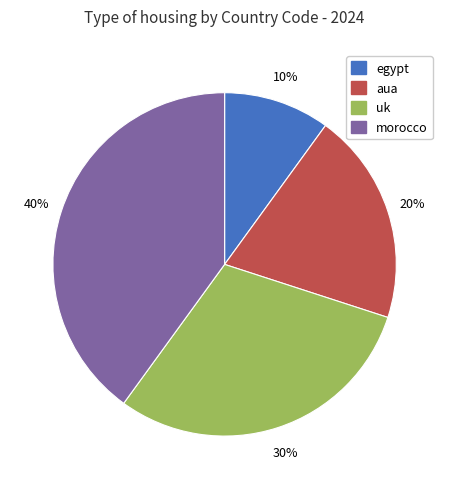

Which slice is the smallest?

egypt